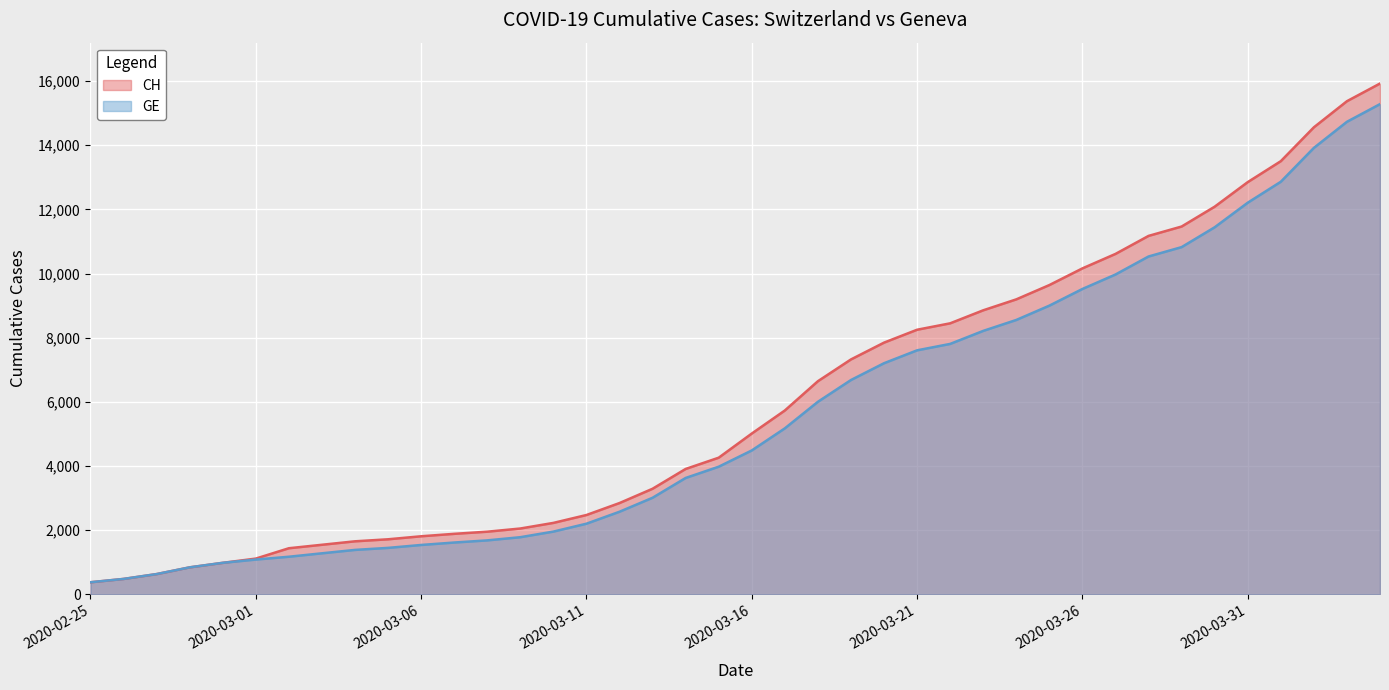

True or false: GE and CH intersect in this chart.

False